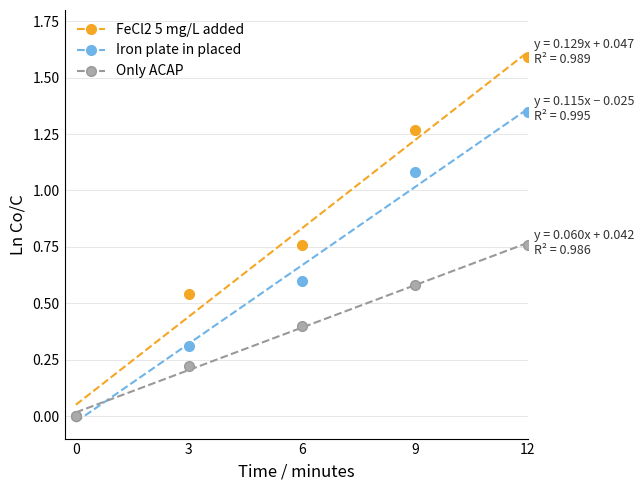

True or false: Iron plate in placed and FeCl2 5 mg/L added cross at least once.

False